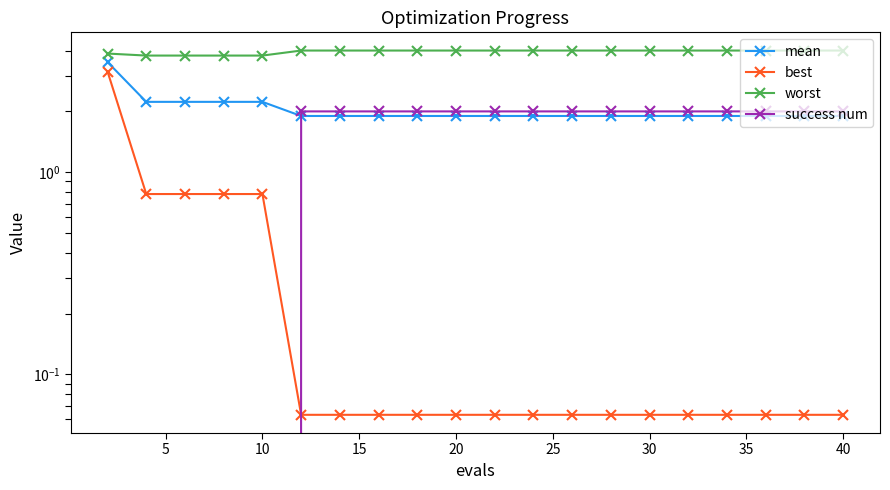

What is the spread (max minus min) of values at 5?

3.8